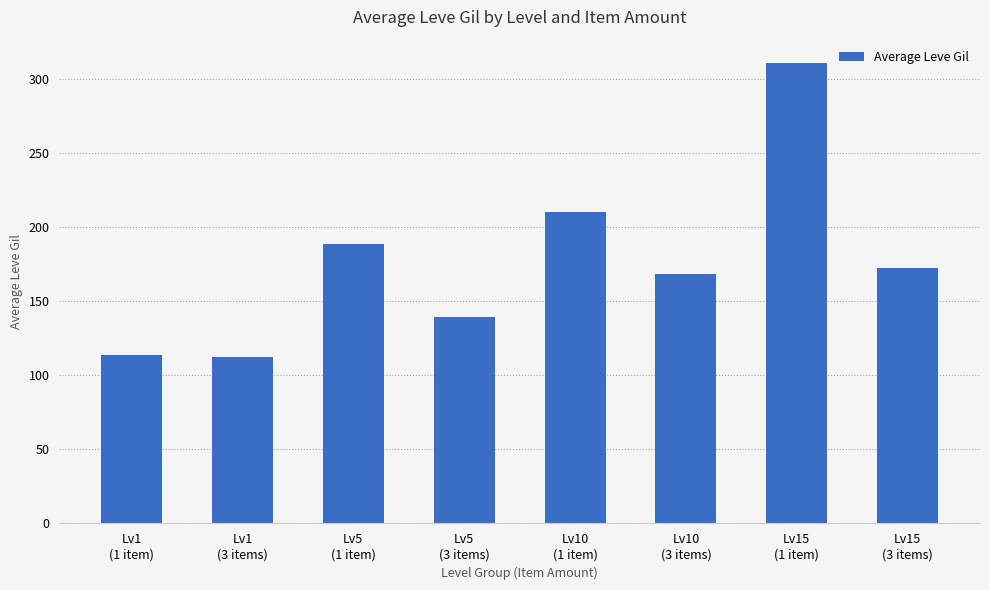

Does the chart contain any negative values?

No